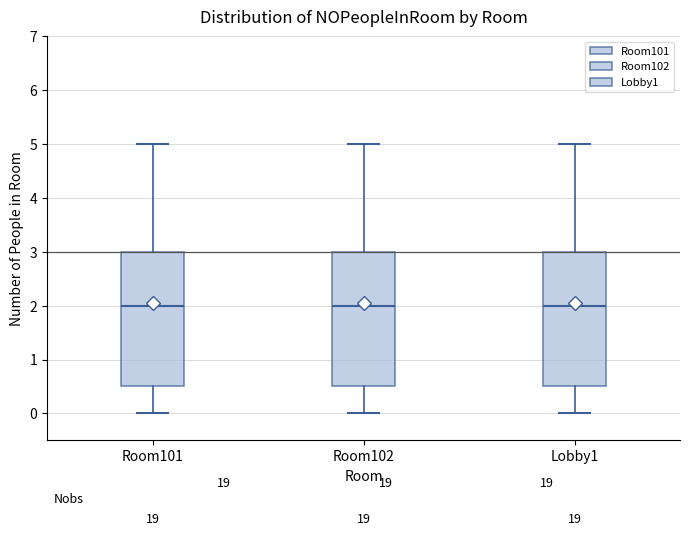

Reading left to right, transcribe this box plot: for each box, give where its median line is, the range the box spans, and where its two whiskers end, as read against the y-axis. The values are not printed on the chart, so give them approximately, as read against the axis.

Room101: median 2.0, box 0.5 to 3.0, whiskers 0.0 to 5.0
Room102: median 2.0, box 0.5 to 3.0, whiskers 0.0 to 5.0
Lobby1: median 2.0, box 0.5 to 3.0, whiskers 0.0 to 5.0